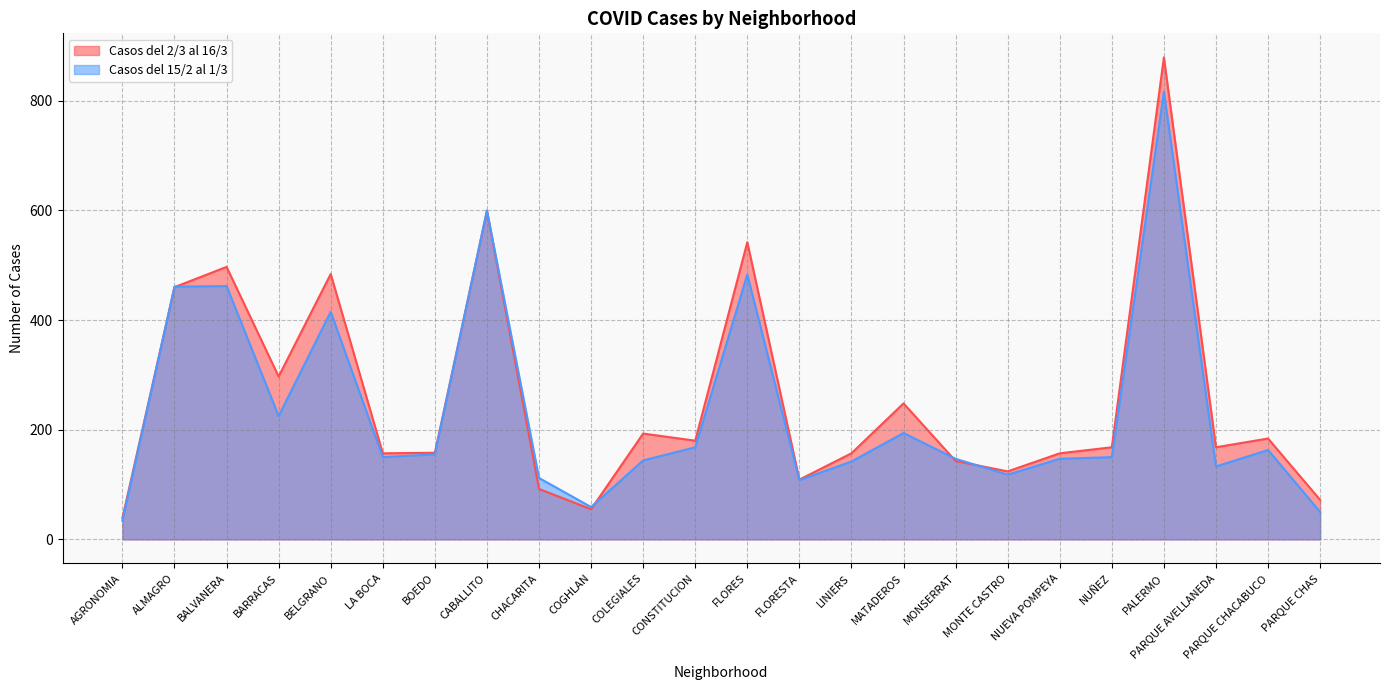

The value of Casos del 2/3 al 16/3 at PALERMO is 1321. True or false?

False